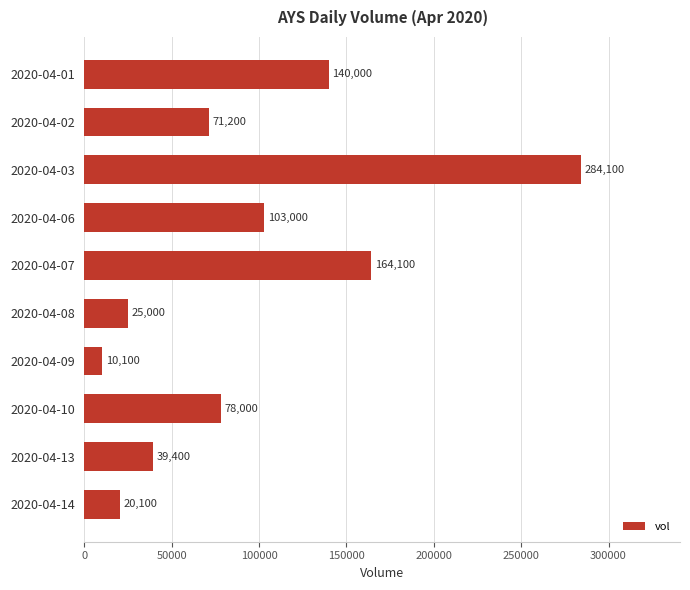

How many distinct data groups are displayed?

1